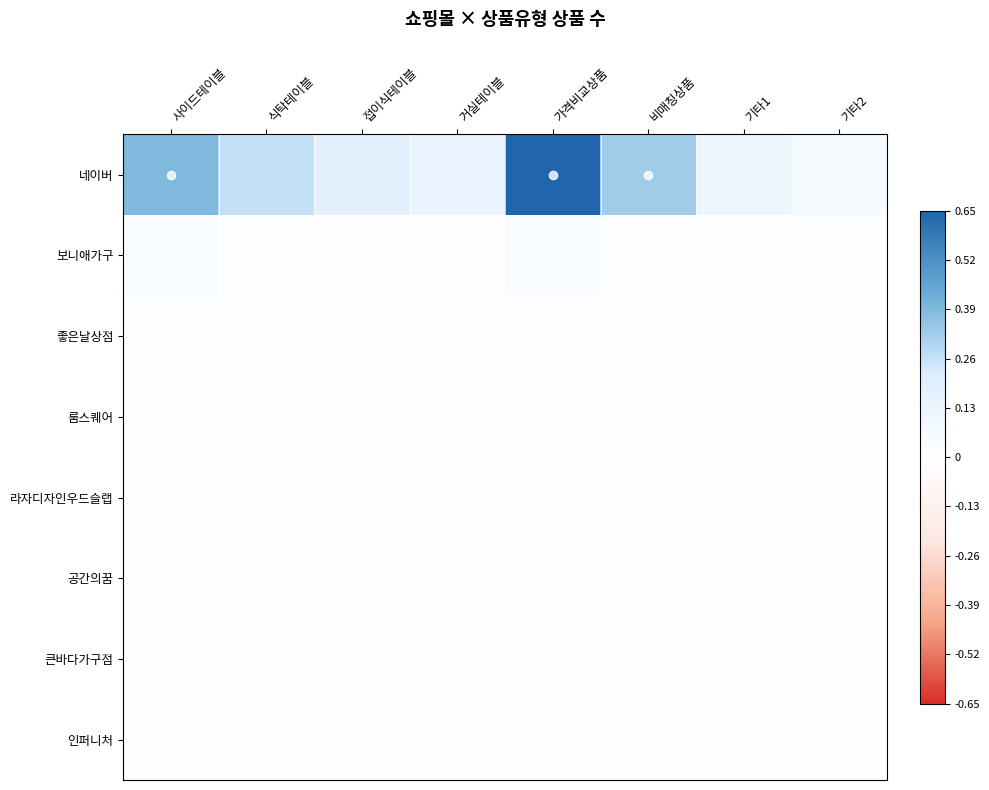

Which series changed the most between 사이드테이블 and 거실테이블?

네이버